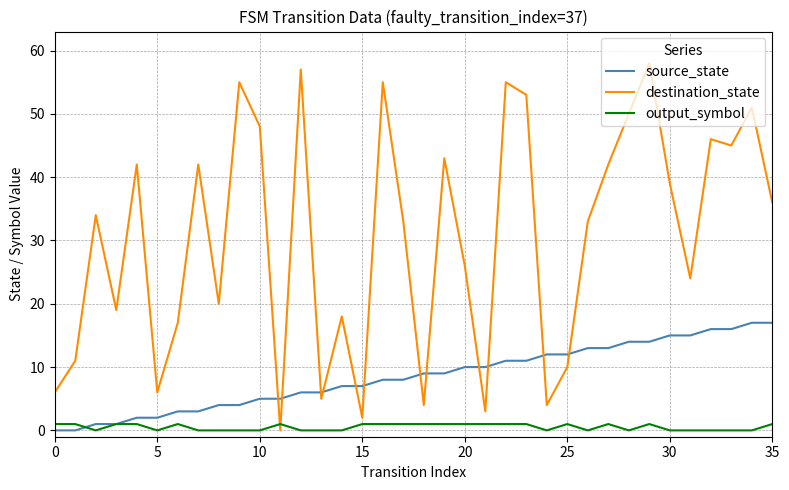

List the series in order of their peak value, highest first.

destination_state, source_state, output_symbol